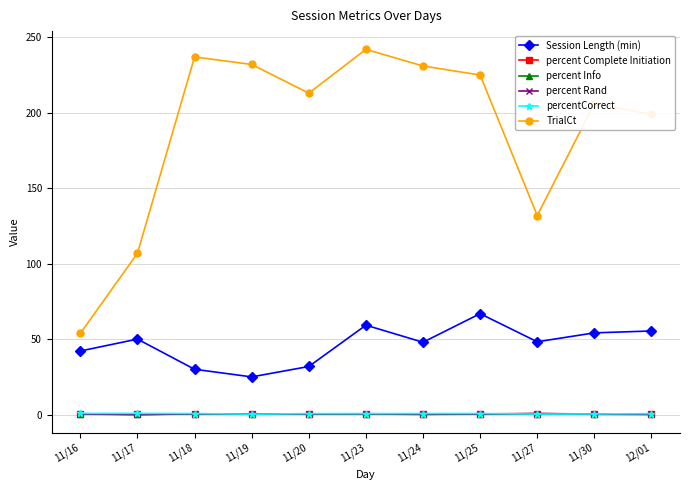

True or false: percentCorrect and Session Length (min) intersect in this chart.

False